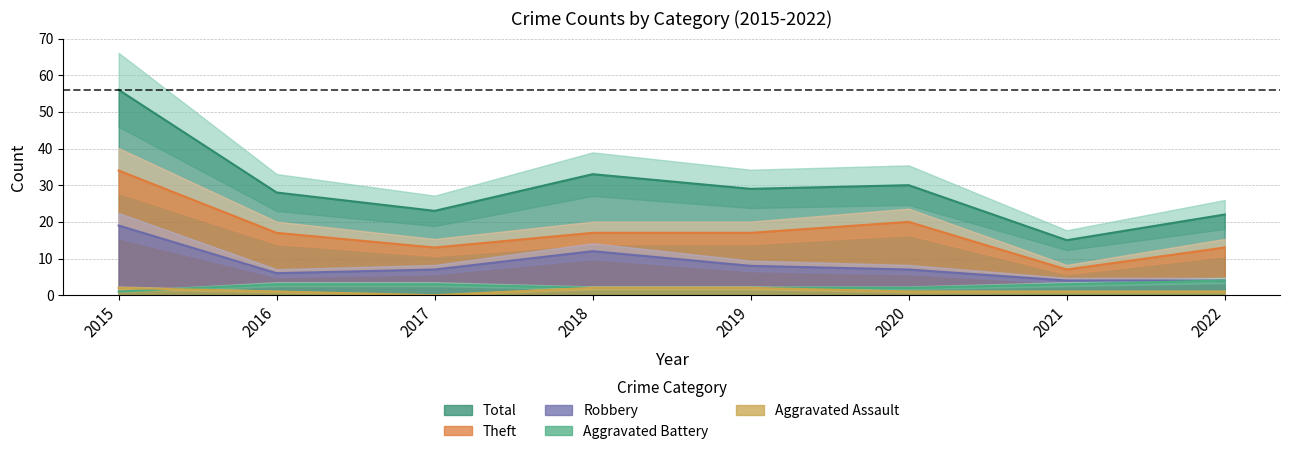

True or false: Aggravated Battery and Robbery intersect in this chart.

False